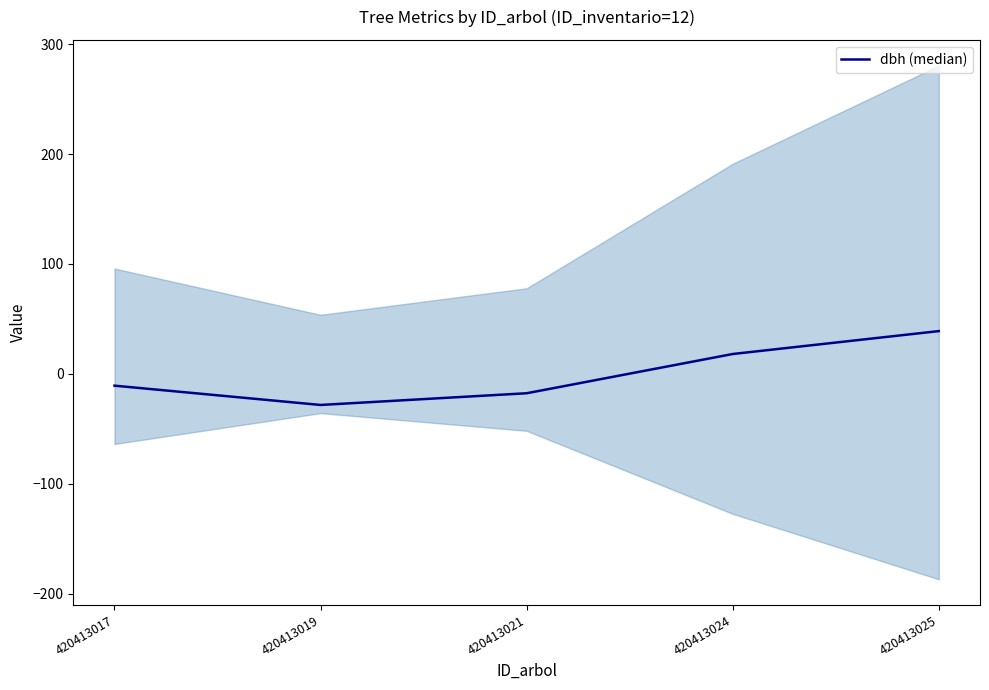

What is the minimum value shown in the chart?

-28.4